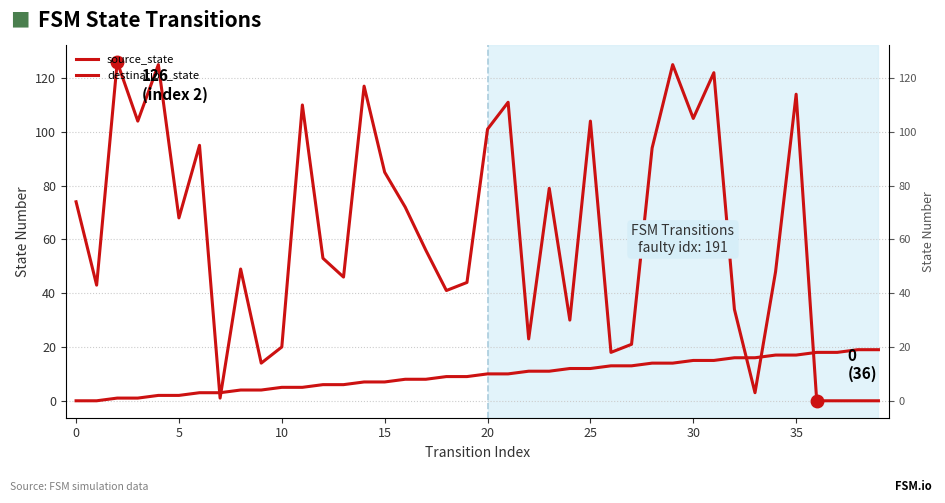

How many data points in destination_state are less than 56?

20